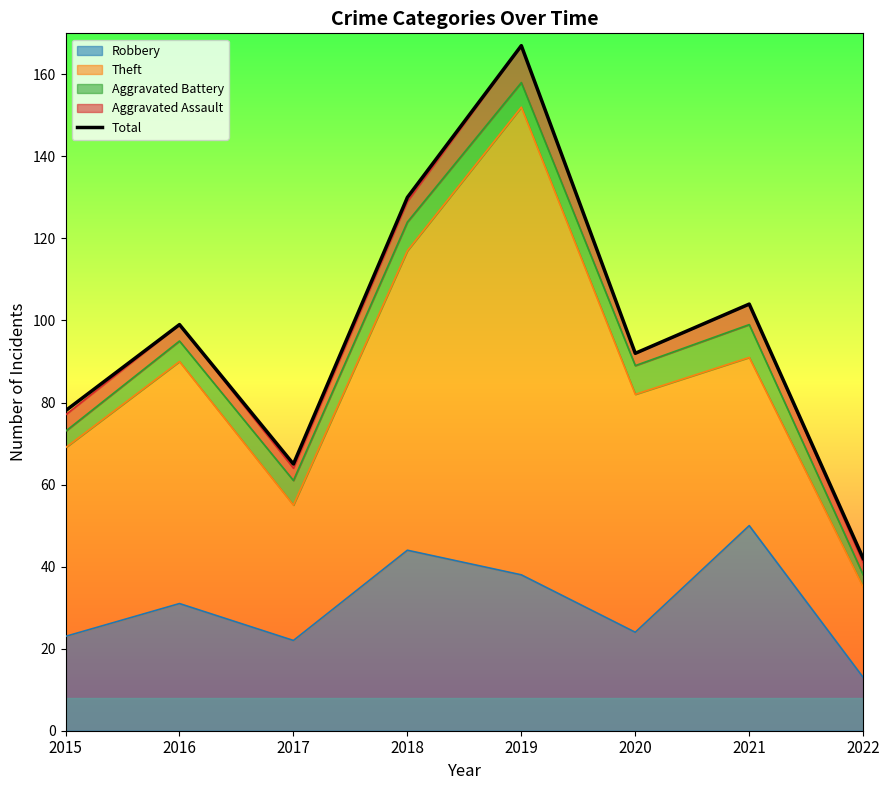

What is the greatest value displayed?

167